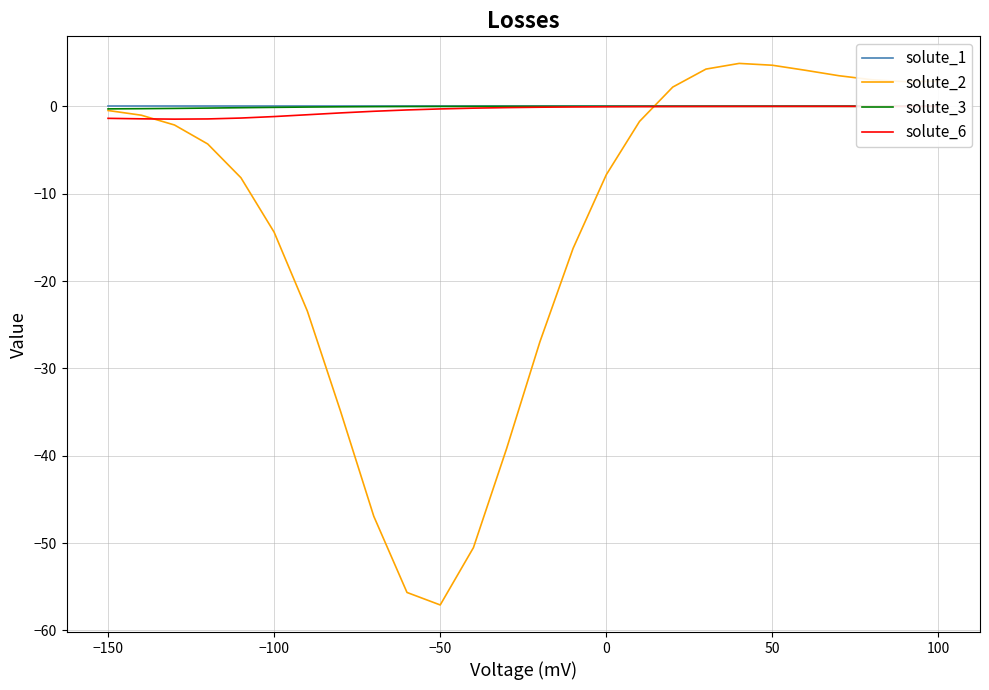

At which label does solute_2 reach its minimum?

−50